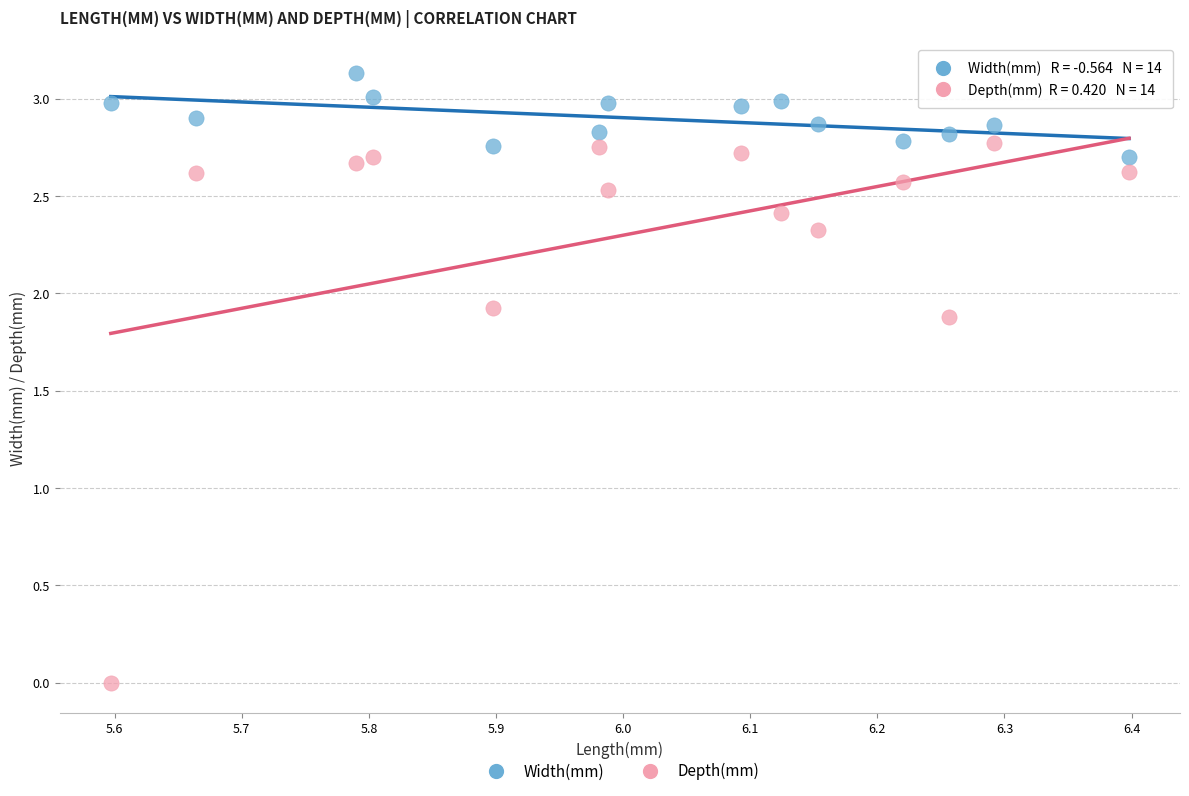

Across all data points, what is the range of Y values (max minus min)?

3.1